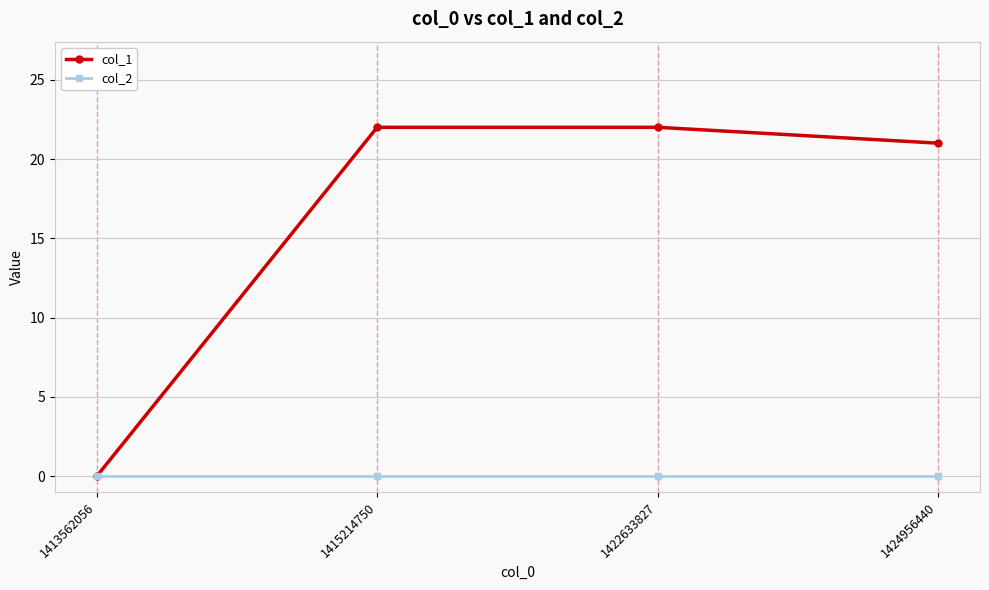

At 1415214750, list the series in order from smallest to largest.

col_2, col_1